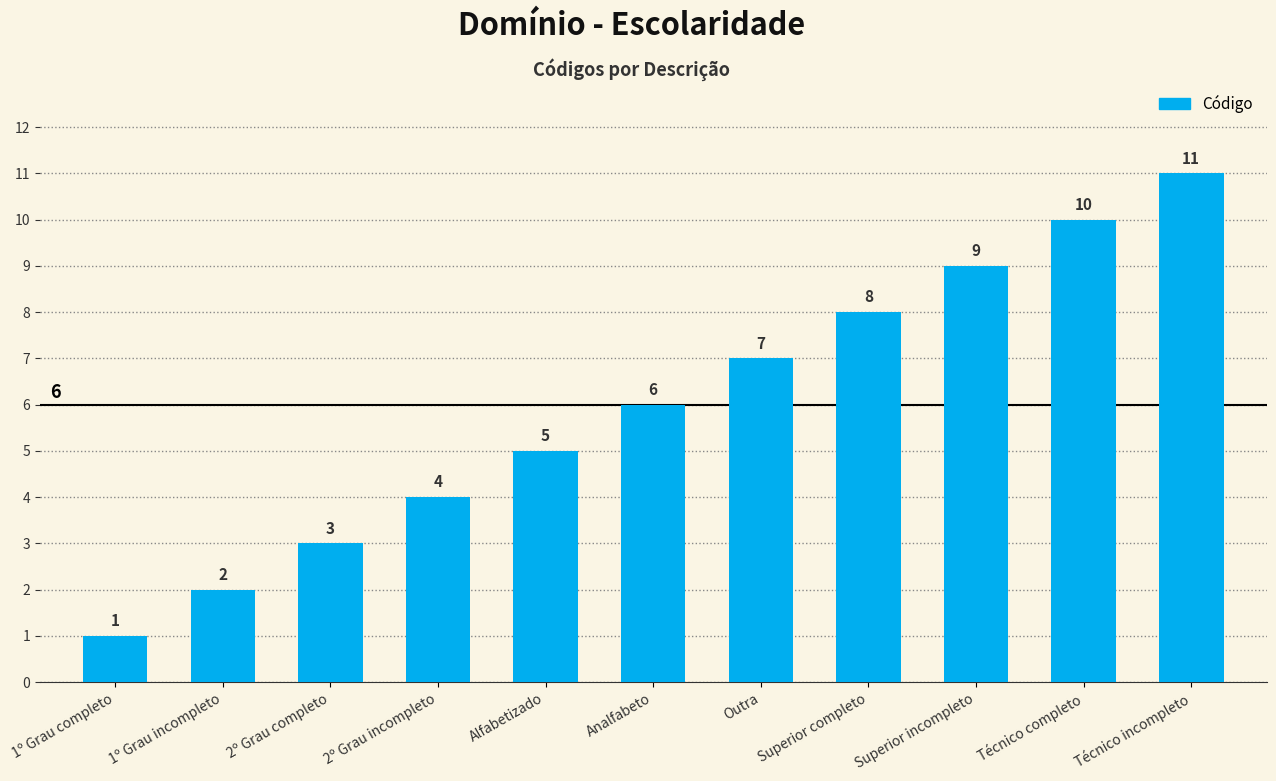

The chart shows a value of 10 at Técnico completo. True or false?

True